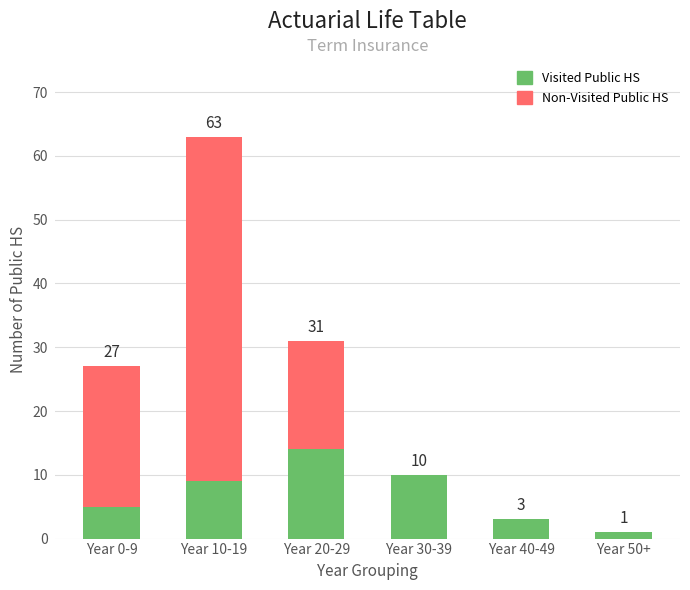

Reading left to right, list the values for the Visited Public HS series.

Year 0-9=5	Year 10-19=9	Year 20-29=14	Year 30-39=10	Year 40-49=3	Year 50+=1